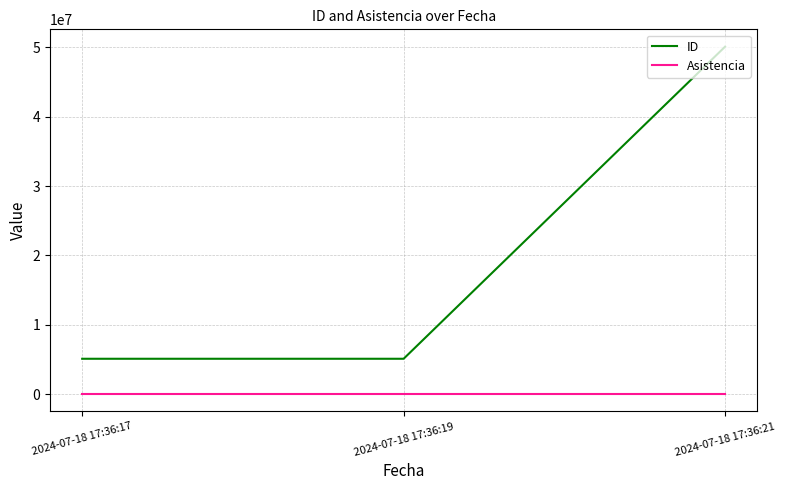

What value does the Asistencia series have at 2024-07-18 17:36:21?

1